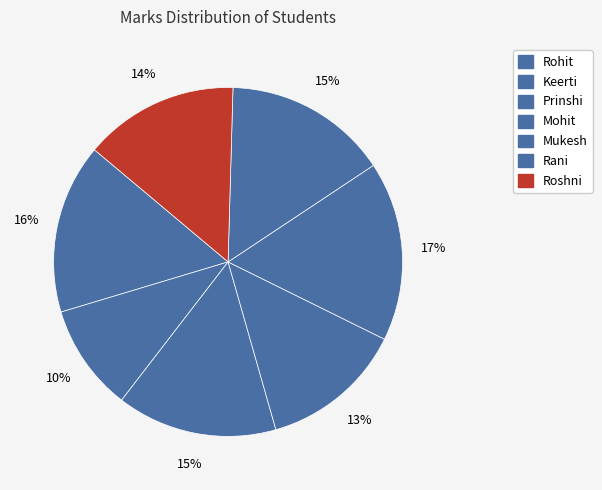

Count the number of slices in the pie.

7